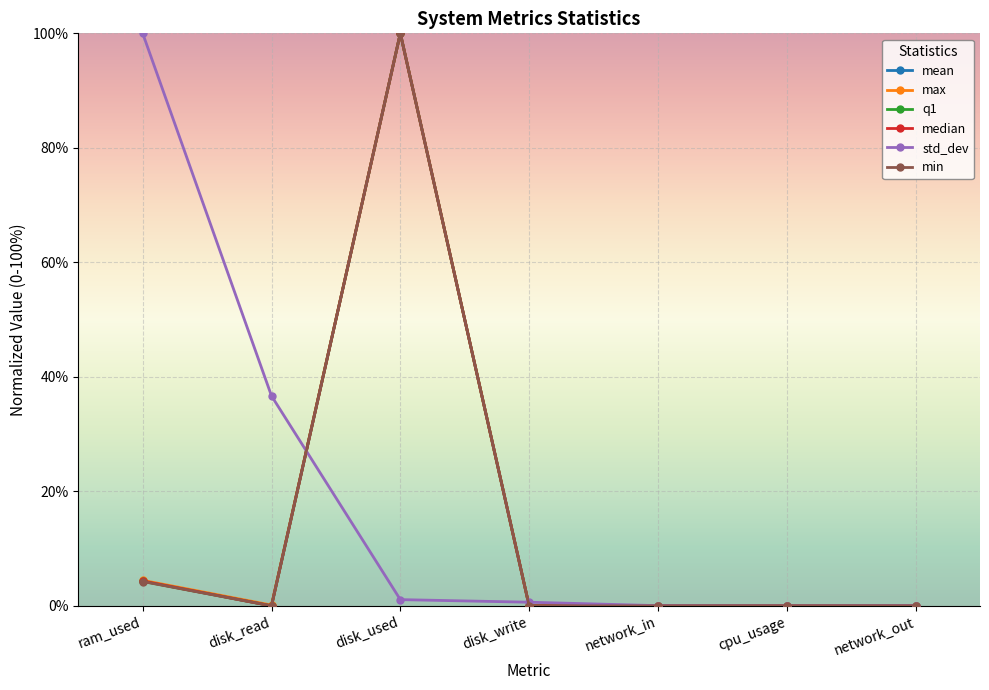

What is the label of the 6th point from the right?

disk_read